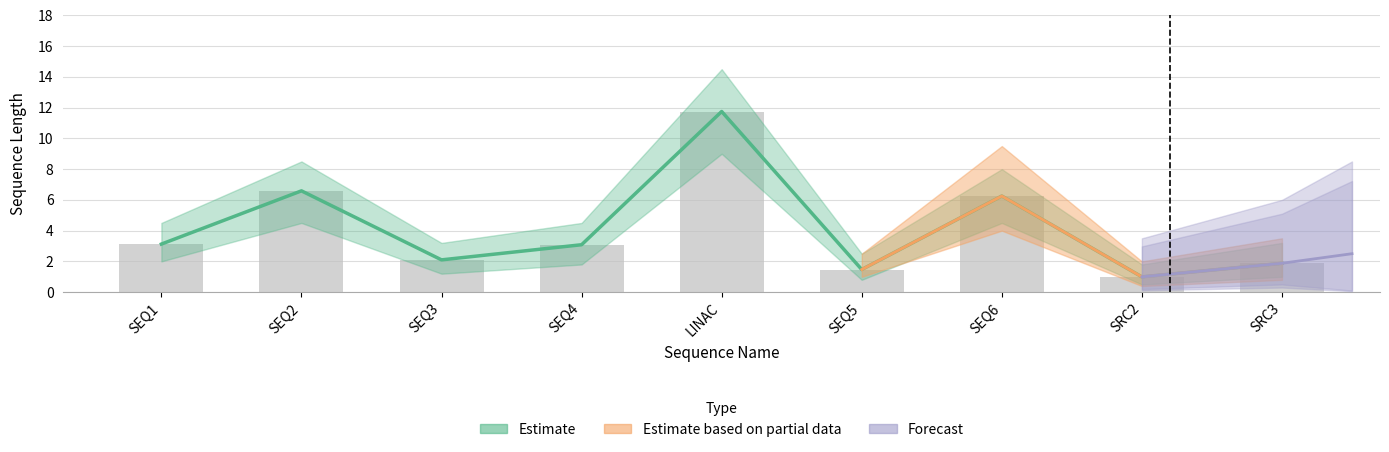

What is the ratio of the value at SRC2 to the value at SEQ1?

0.3